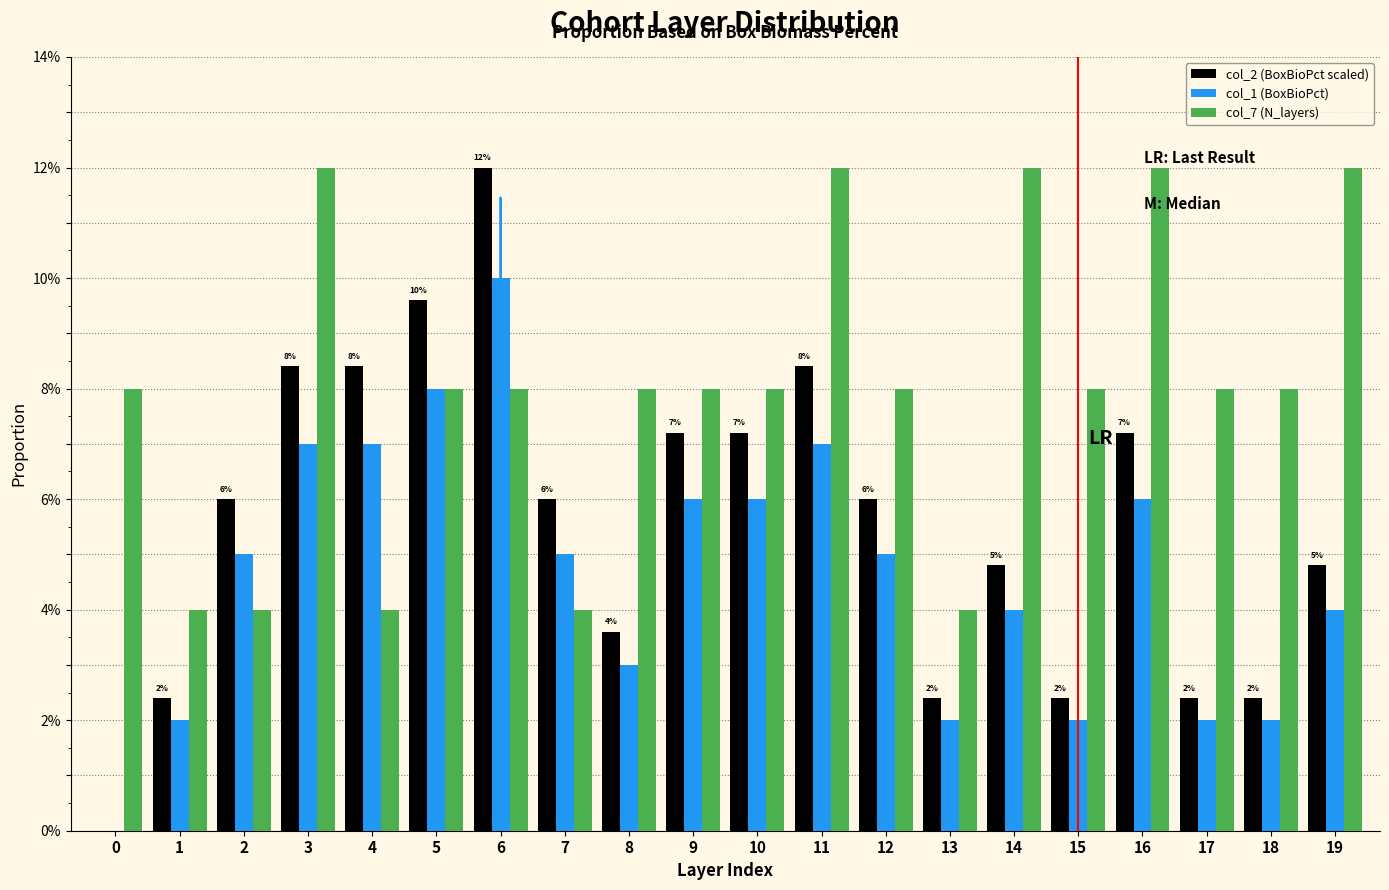

What is the sum of all col_2 (BoxBioPct scaled) values?

111.6